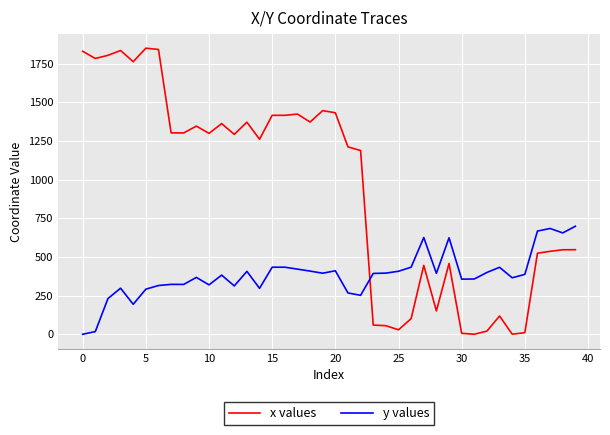

Which series has the widest spread of values?

x values